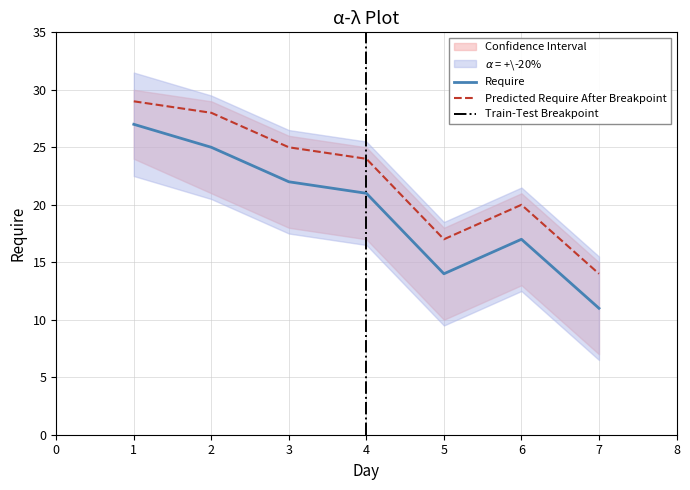

Which has a higher value, 7 or 3?

3